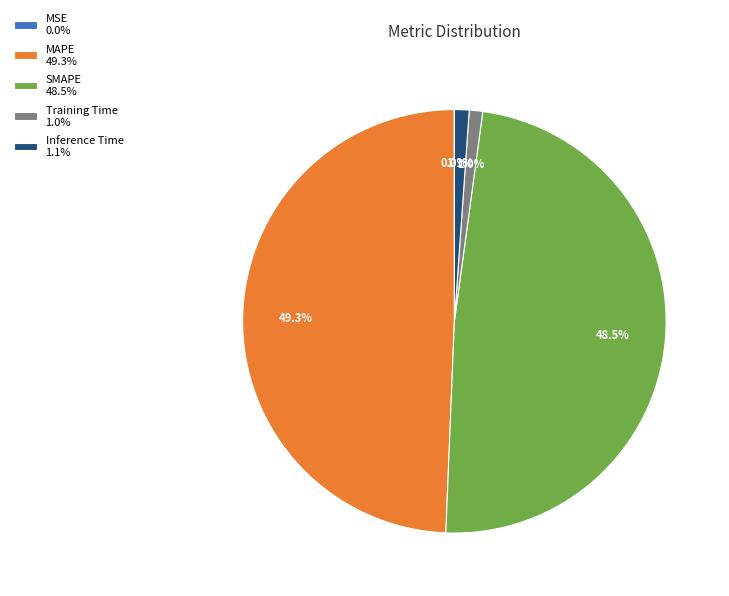

The MAPE slice represents 49% of the pie. True or false?

True